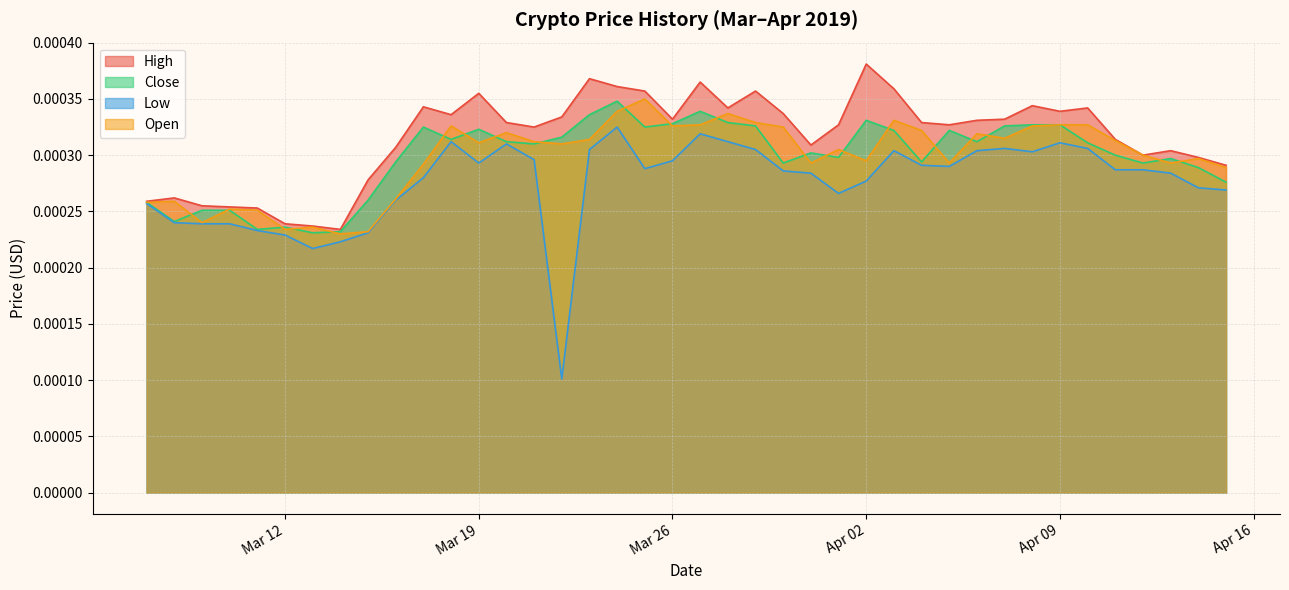

Which series changed the most between 2019-03-23 and 2019-04-12?

High